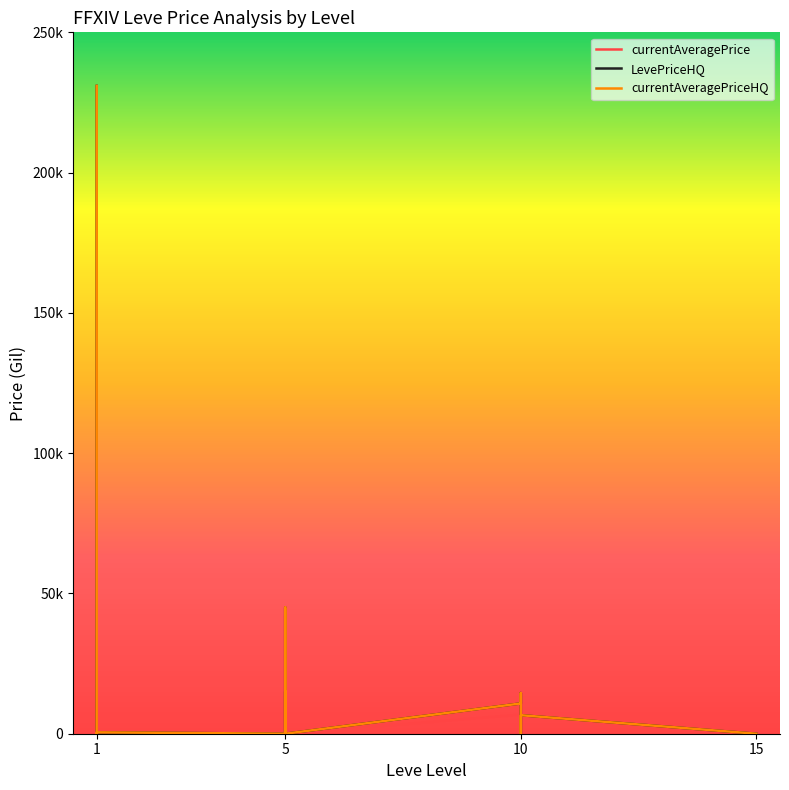

Rank the series by their maximum value, from lowest to highest.

currentAveragePrice, LevePriceHQ, currentAveragePriceHQ